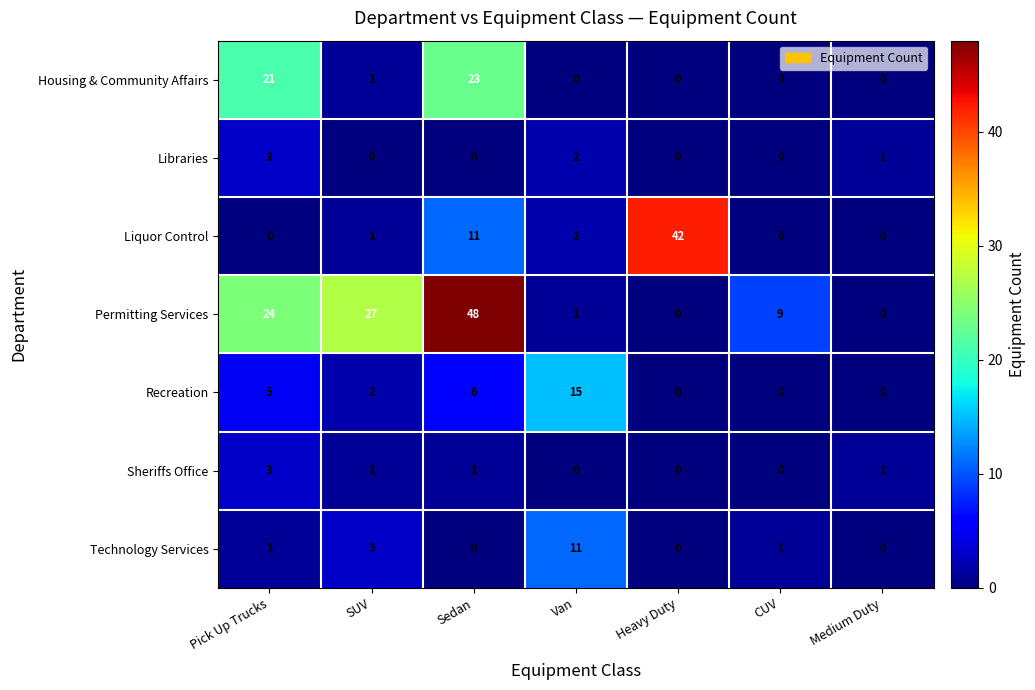

True or false: Housing & Community Affairs has a value of 1 at SUV.

True